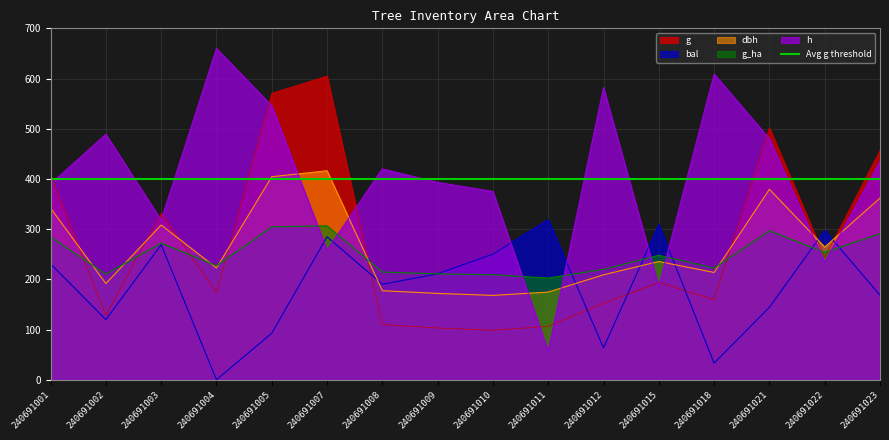

How many lines are shown in the chart?

5